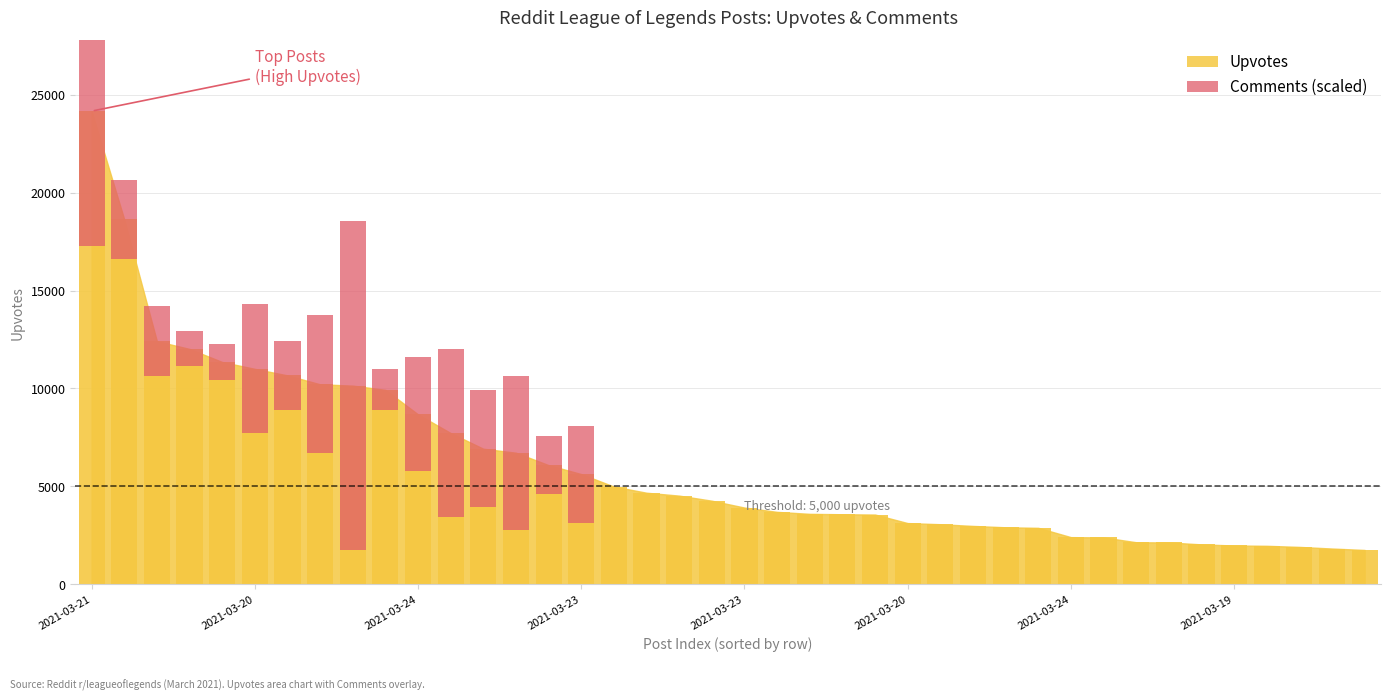

Reading left to right, transcribe all the data shown in this chart.

24171	18636	12416	12021	11354	11003	10669	10214	10146	9930	8677	7723	6922	6718	6083	5627	4988	4673	4525	4265	3915	3695	3594	3573	3558	3122	3064	2977	2907	2879	2404	2390	2143	2133	2033	1977	1961	1905	1822	1748